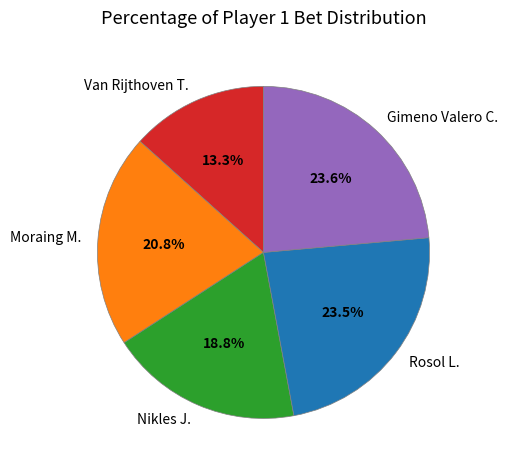

Between Nikles J. and Moraing M., which is larger?

Moraing M.